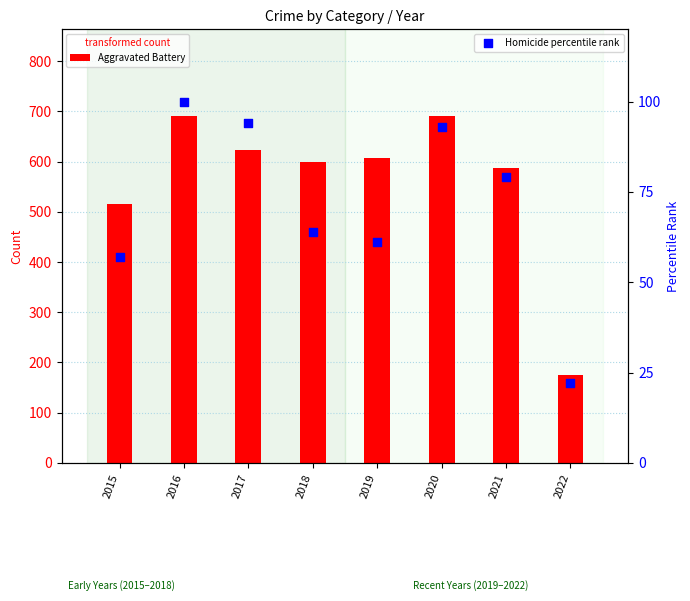

At how many categories does at least one series exceed 359?

7